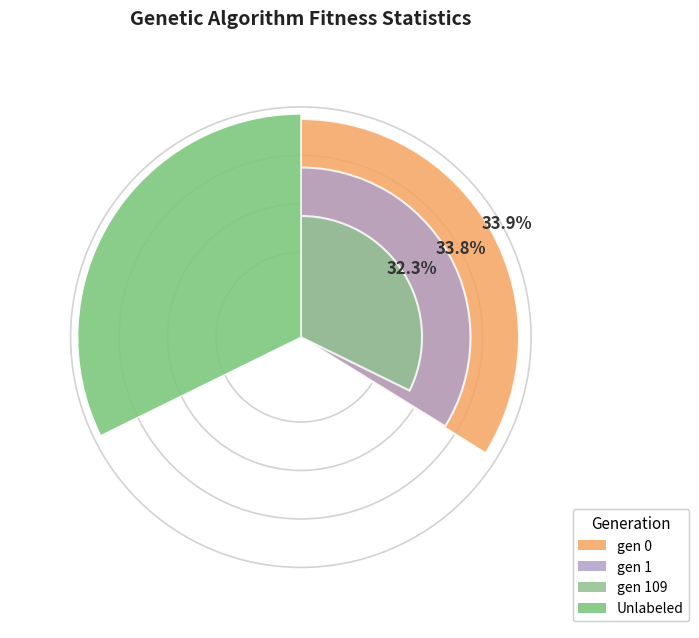

What is the smallest slice in the pie chart?

gen 109